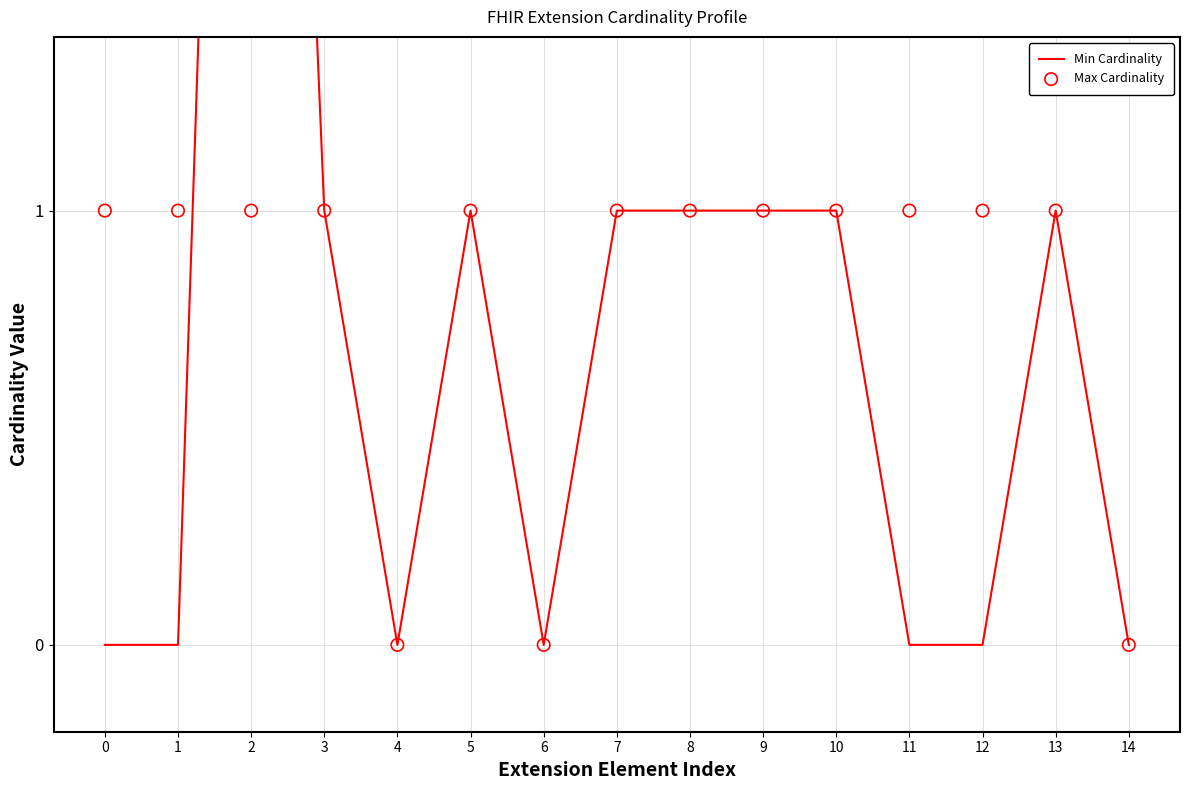

What are all the series names shown in the legend?

Min Cardinality, Max Cardinality